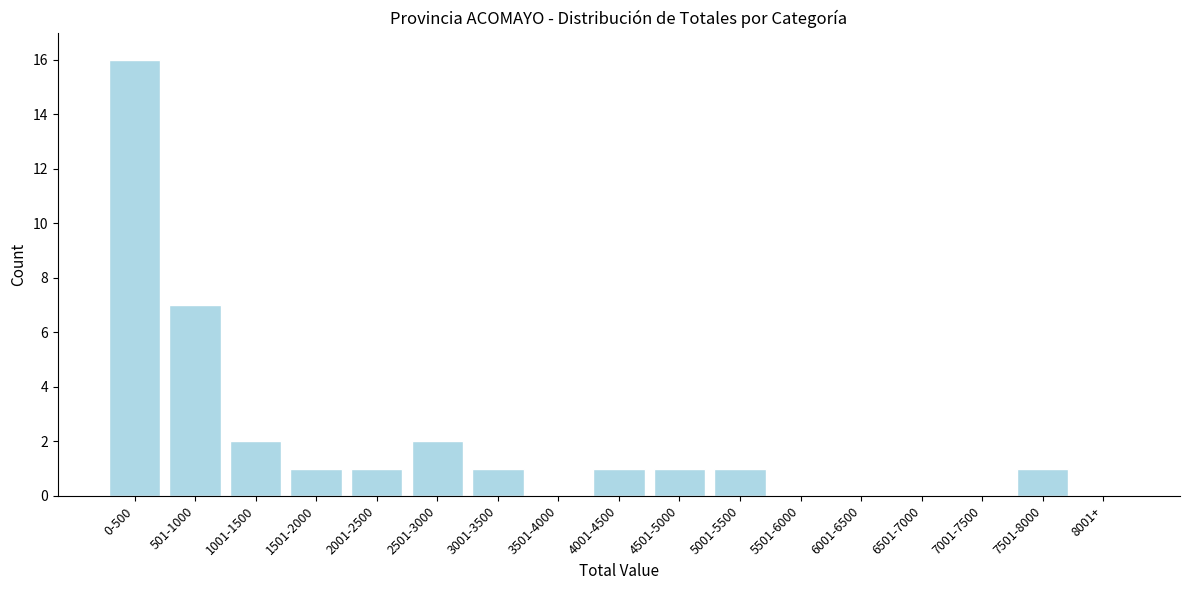

Reading right to left, extract all data points from this chart.

8001+=0	7501-8000=1	7001-7500=0	6501-7000=0	6001-6500=0	5501-6000=0	5001-5500=1	4501-5000=1	4001-4500=1	3501-4000=0	3001-3500=1	2501-3000=2	2001-2500=1	1501-2000=1	1001-1500=2	501-1000=7	0-500=16